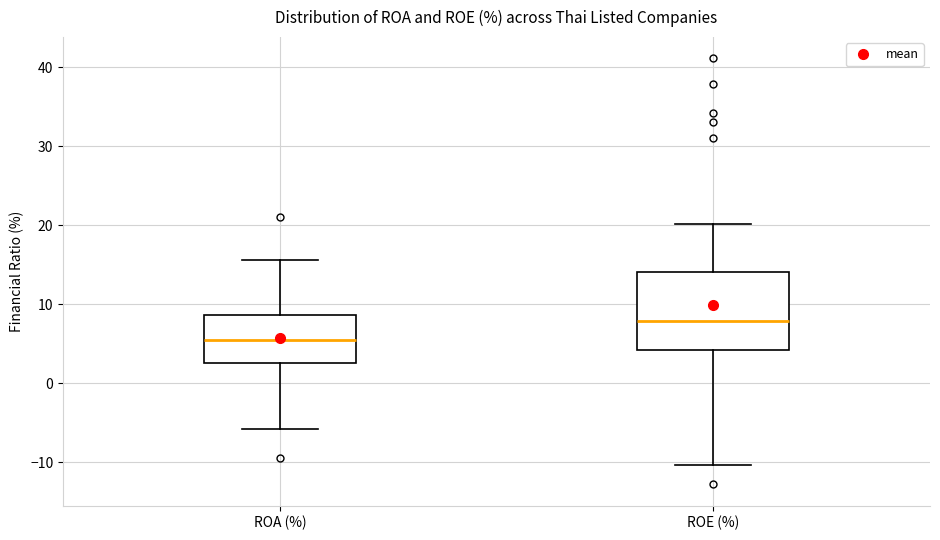

Reading left to right, transcribe this box plot: for each box, give where its median line is, the range the box spans, and where its two whiskers end, as read against the y-axis. The values are not printed on the chart, so give them approximately, as read against the axis.

ROA (%): median 5, box 3 to 9, whiskers -6 to 16
ROE (%): median 8, box 4 to 14, whiskers -10 to 20